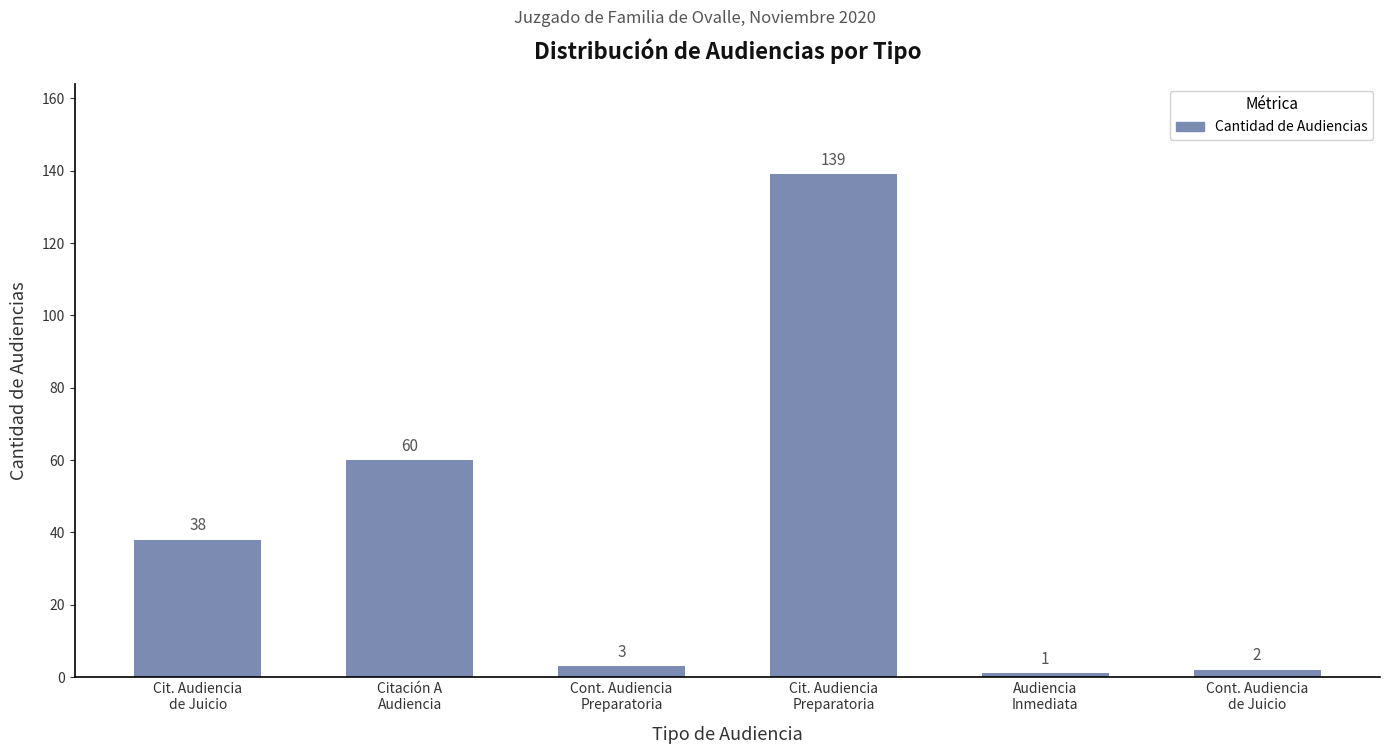

What is the value of the 6th bar from the left?

2